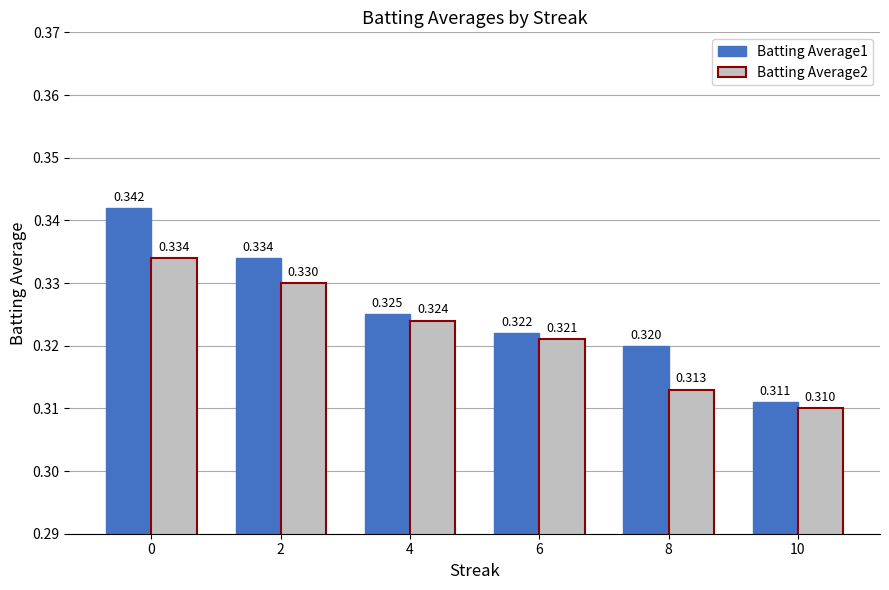

Is the value of Batting Average2 at 2 greater than the value of Batting Average1 at 2?

No